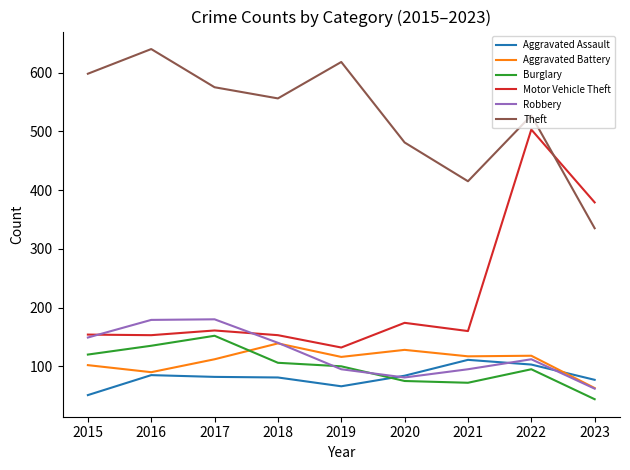

What is the difference between the maximum and minimum values in the Robbery series?

118